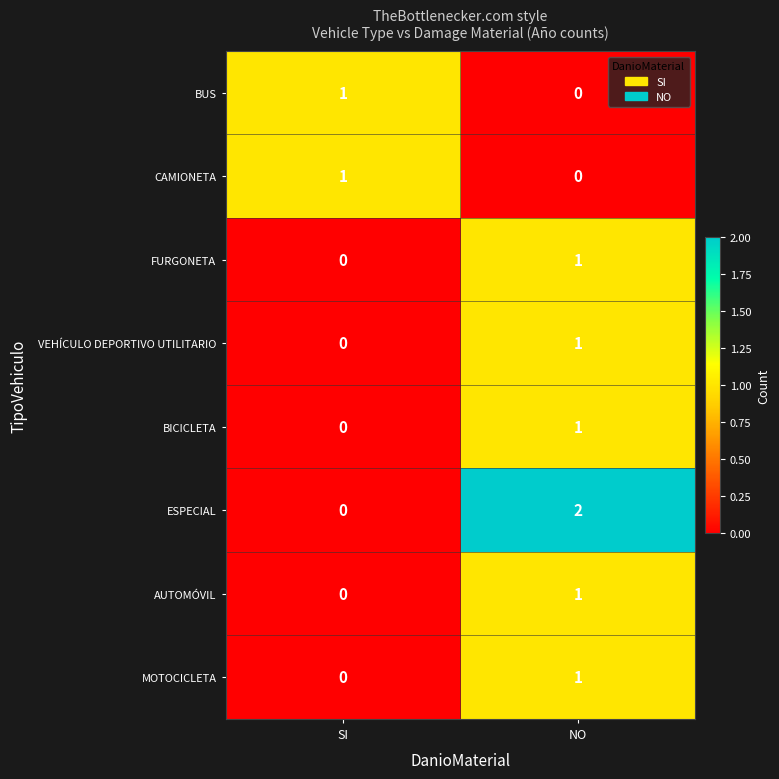

Which series has the widest spread of values?

ESPECIAL